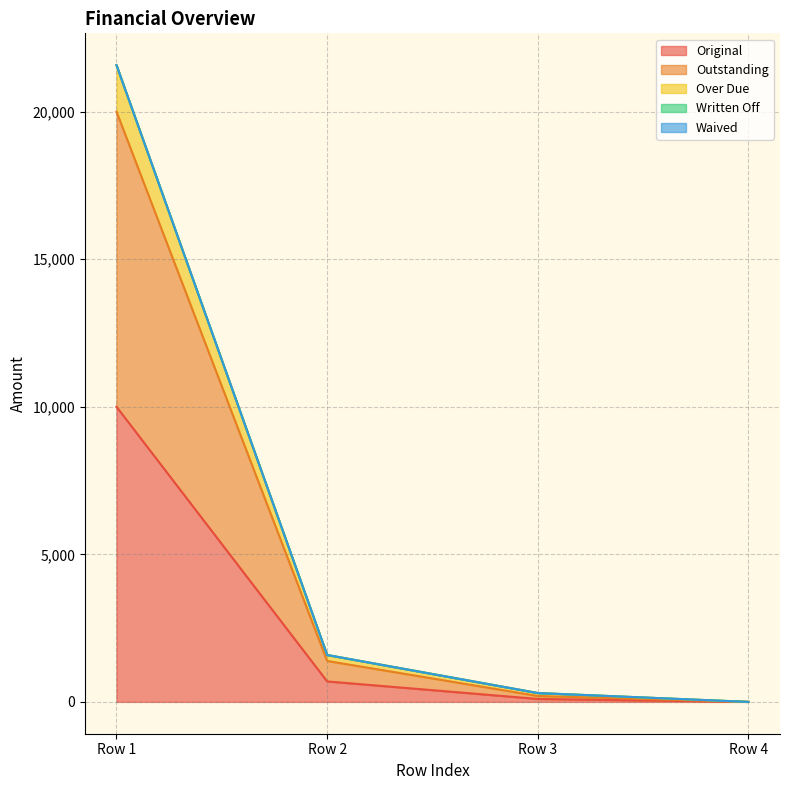

At how many categories does at least one series exceed 3144?

1